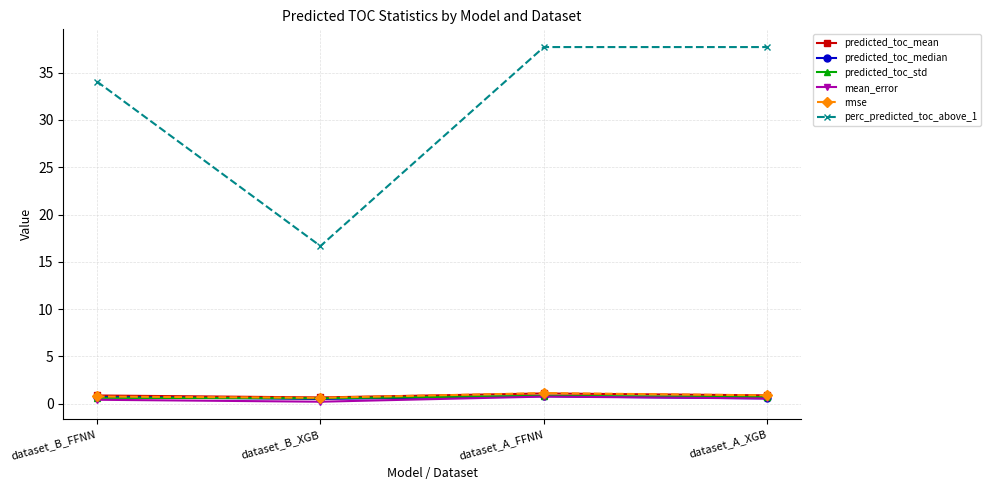

True or false: perc_predicted_toc_above_1 and predicted_toc_mean intersect in this chart.

False